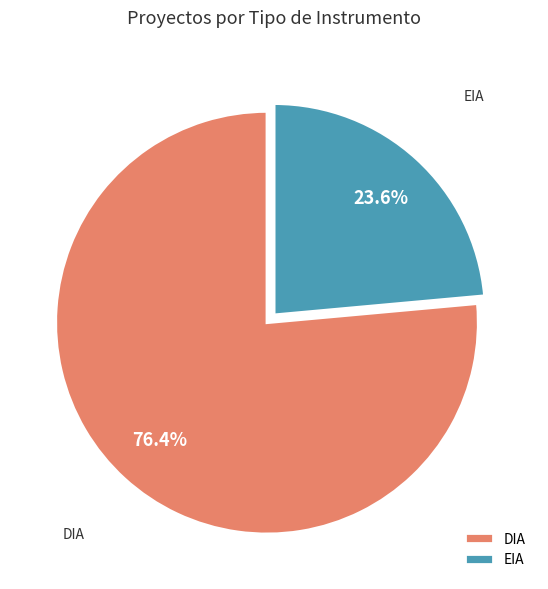

Rank the categories by value from lowest to highest.

EIA, DIA